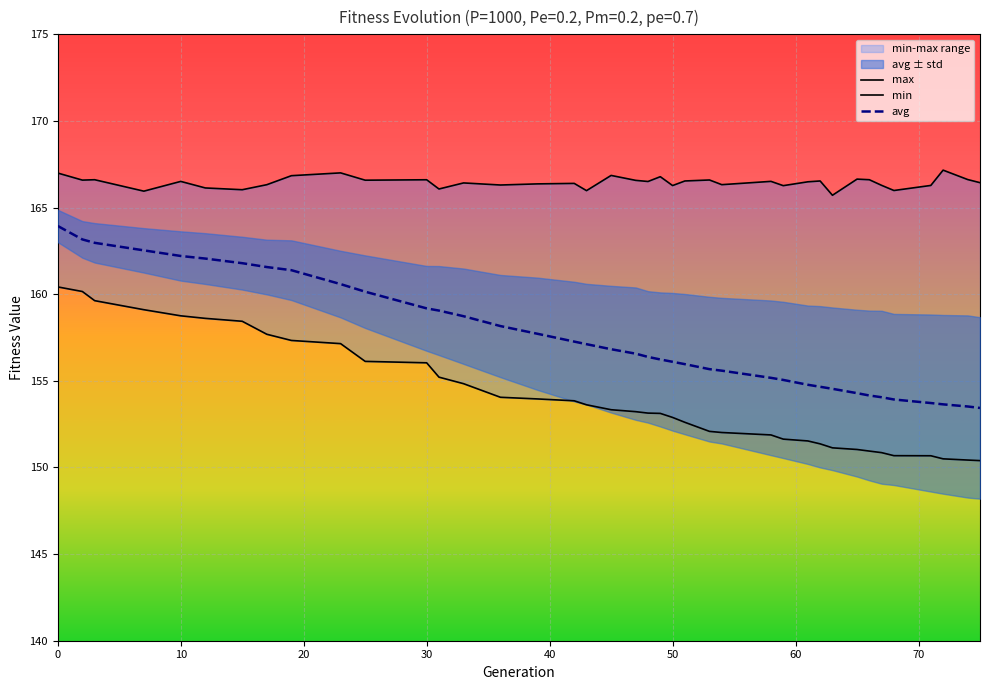

What is the maximum value for avg?

163.9